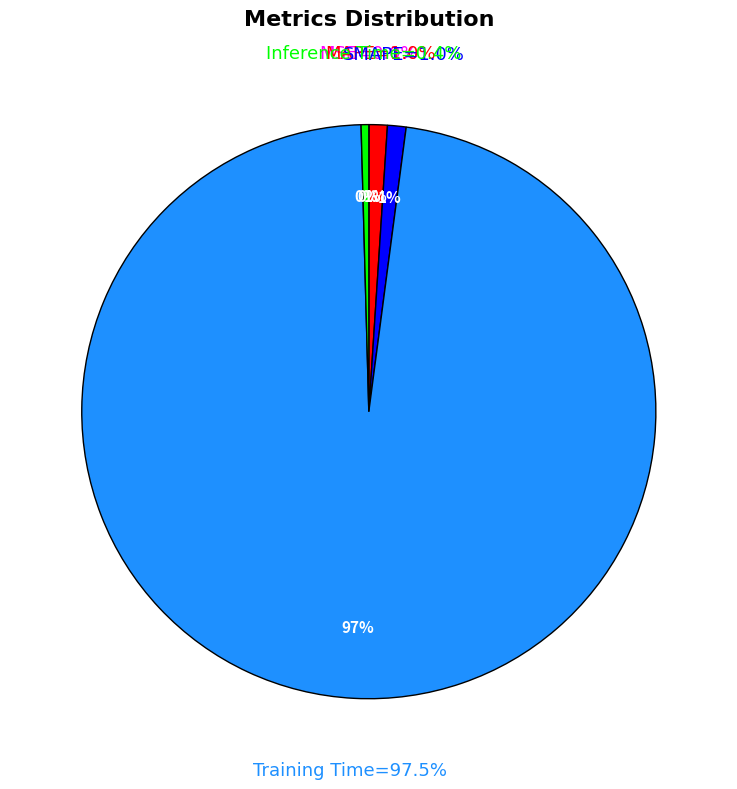

To the nearest percent, what is the difference between the Training Time and SMAPE slice percentages?

96%